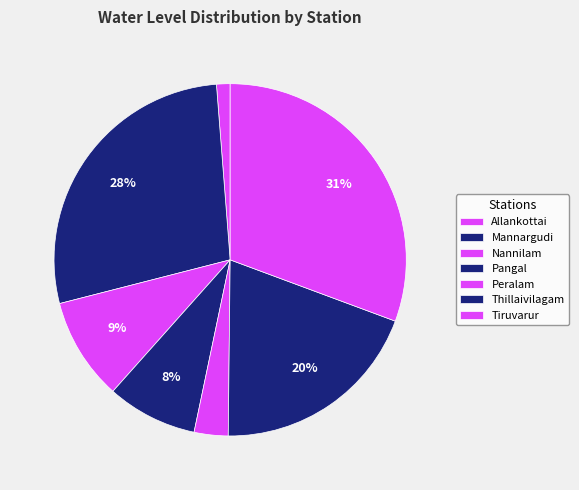

What is the smallest slice in the pie chart?

Allankottai